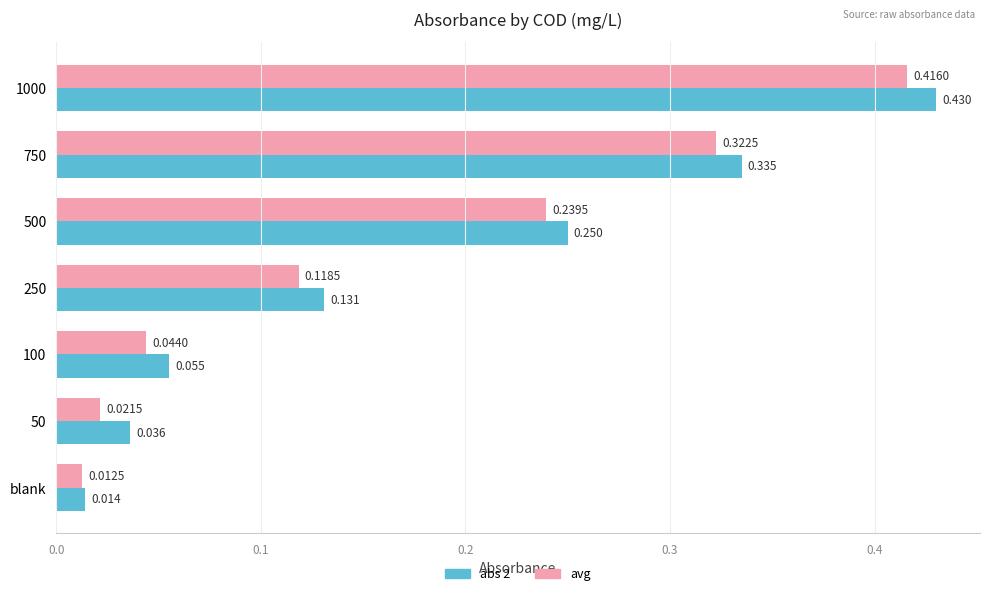

At how many categories does at least one series exceed 0?

7